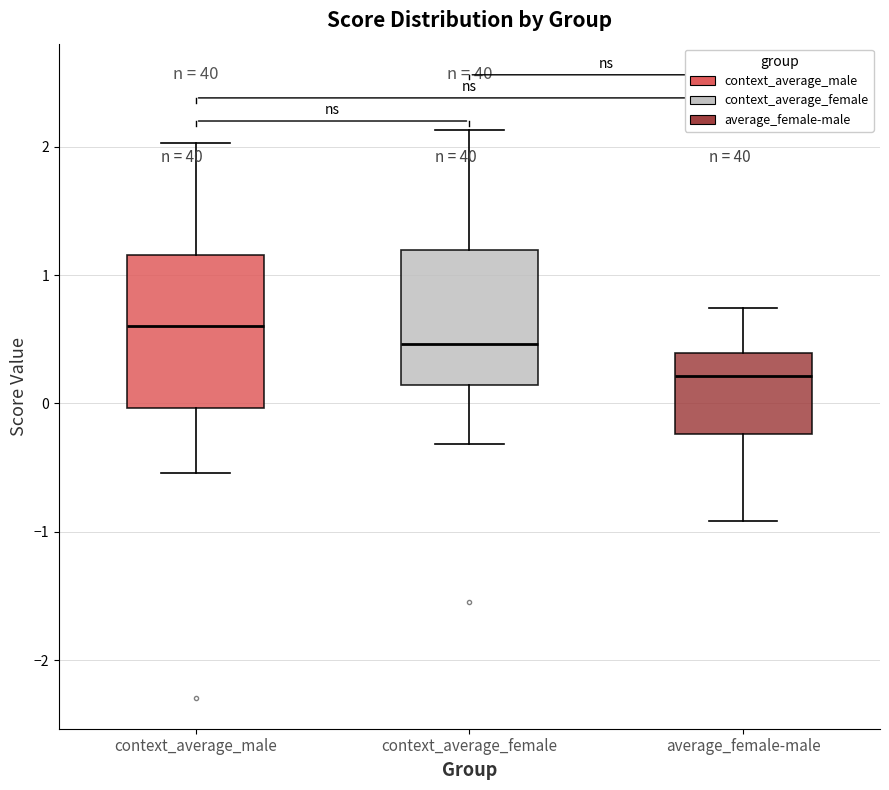

Which box's median line is the highest?

context_average_male